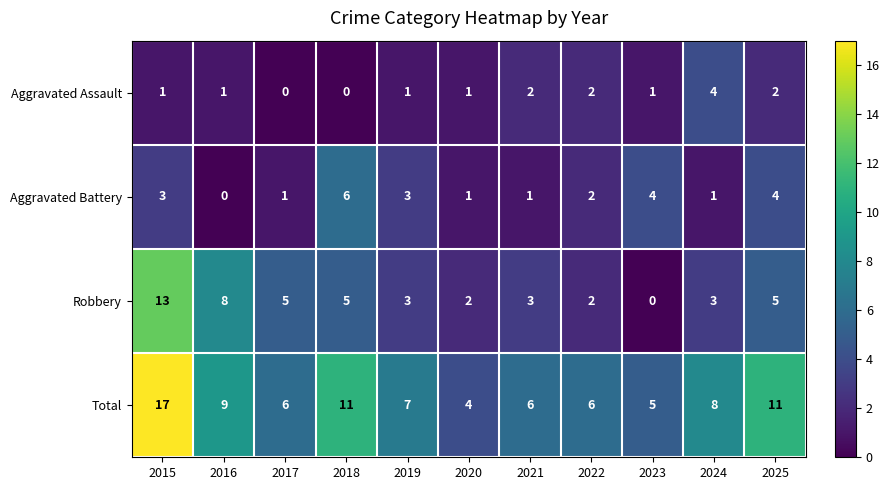

At which category is the sum across all series the highest?

2015